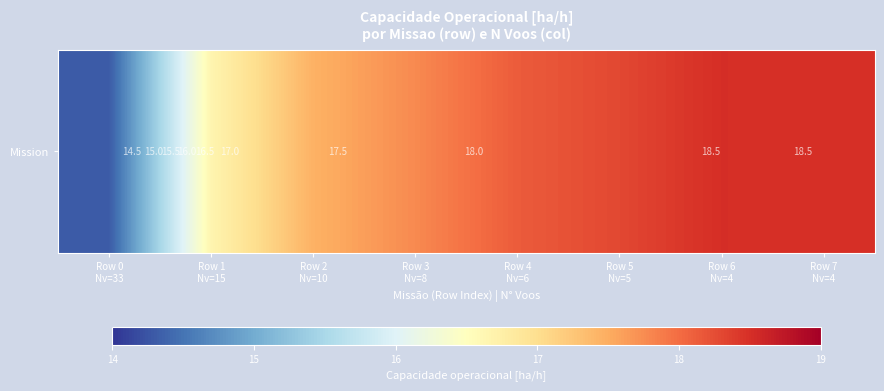

What is the change in value from Row 1
Nv=15 to Row 2
Nv=10?

+0.8